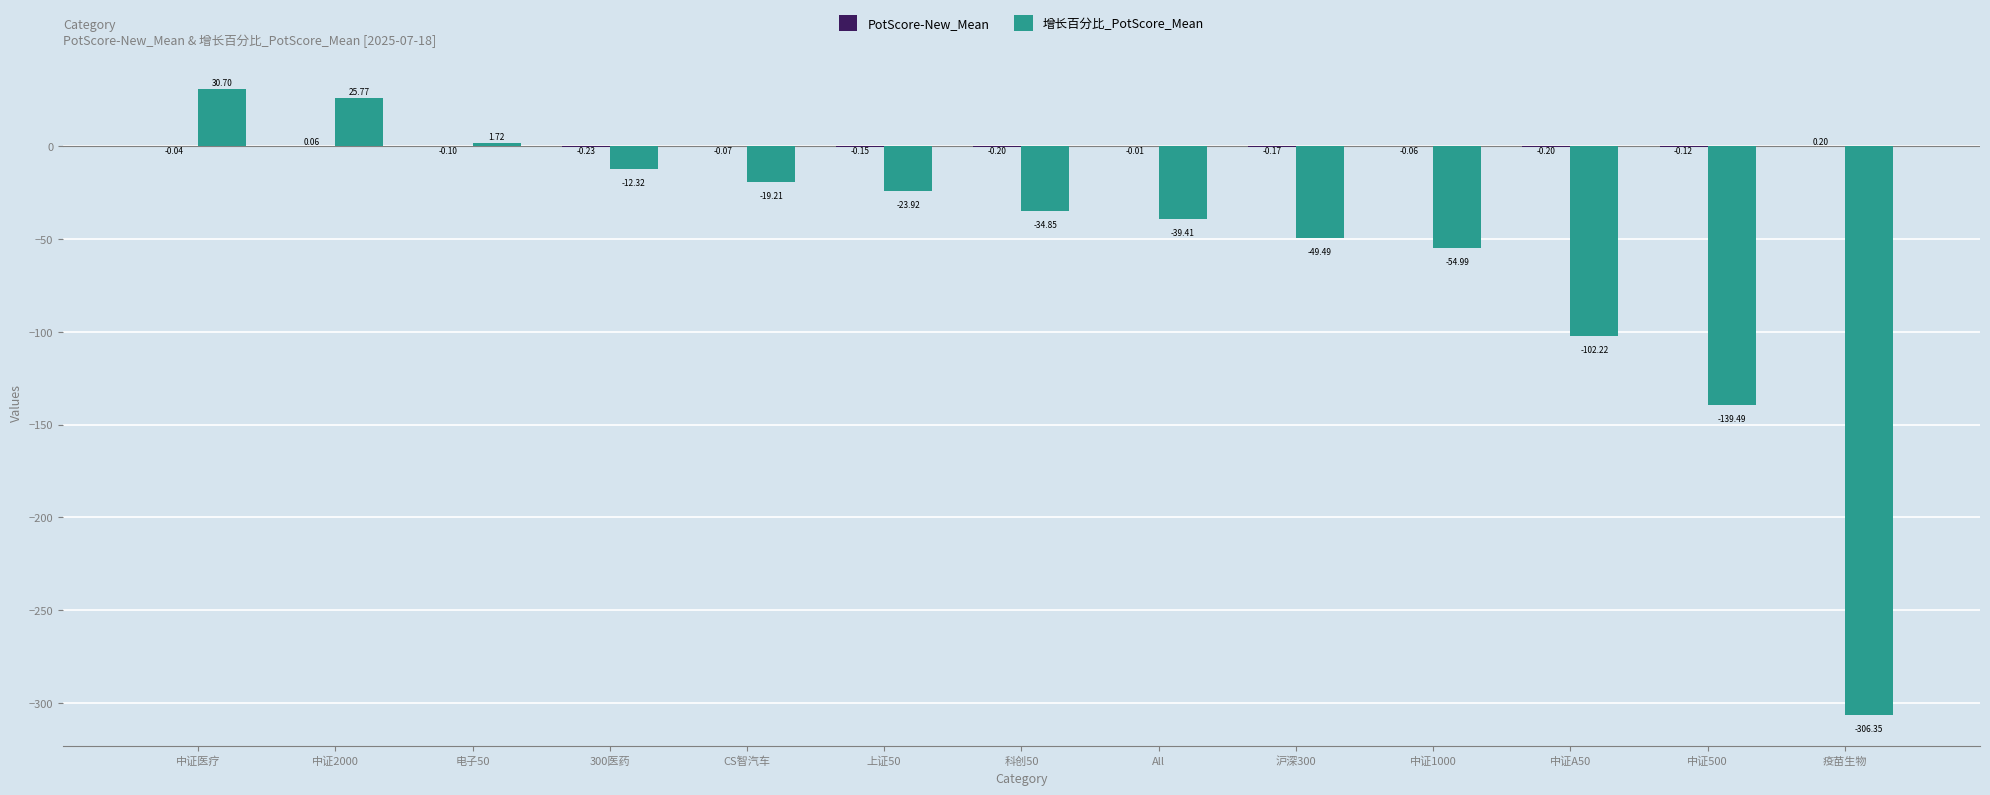

Count the number of categories in the chart.

13